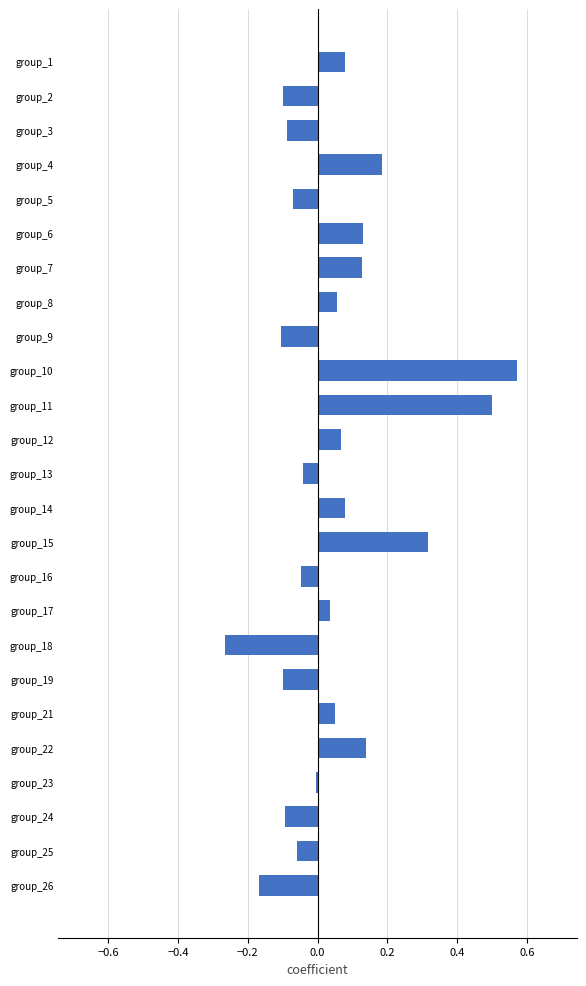

The chart shows a value of 0.5 at group_11. True or false?

True